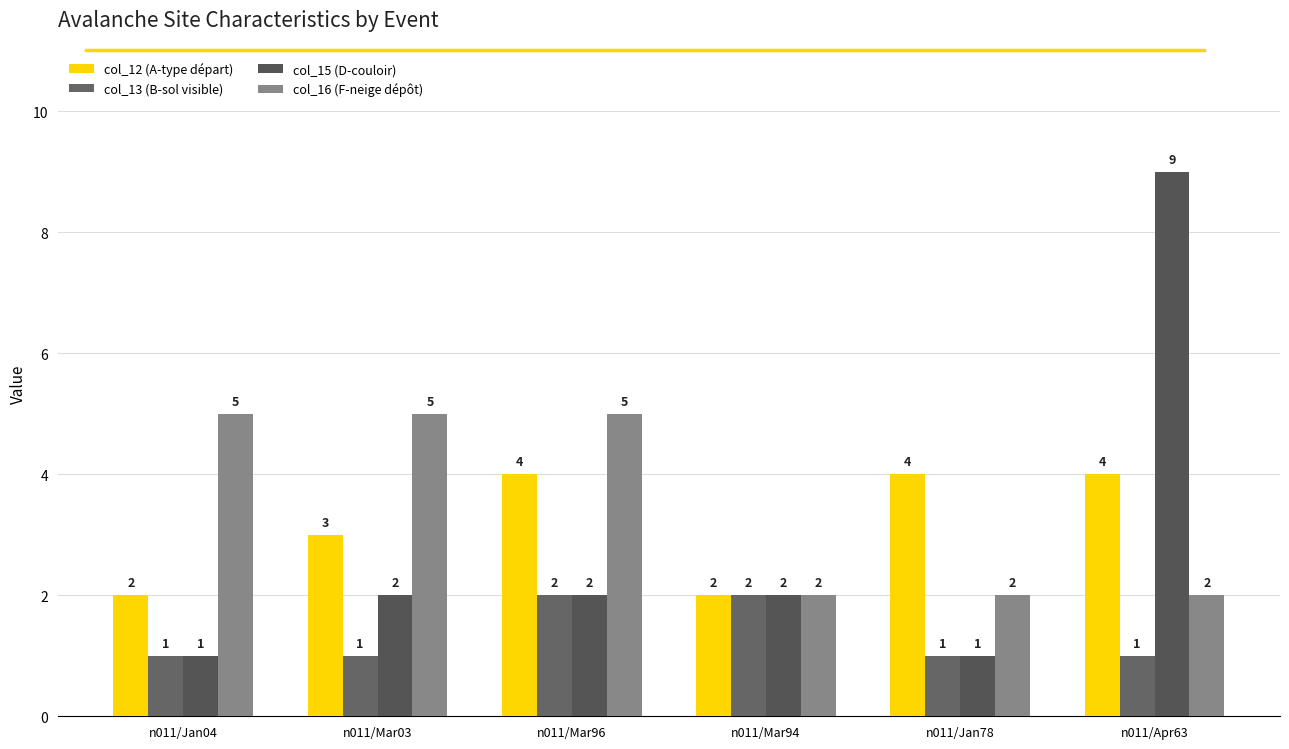

What are all the series names shown in the legend?

col_12 (A-type départ), col_13 (B-sol visible), col_15 (D-couloir), col_16 (F-neige dépôt)